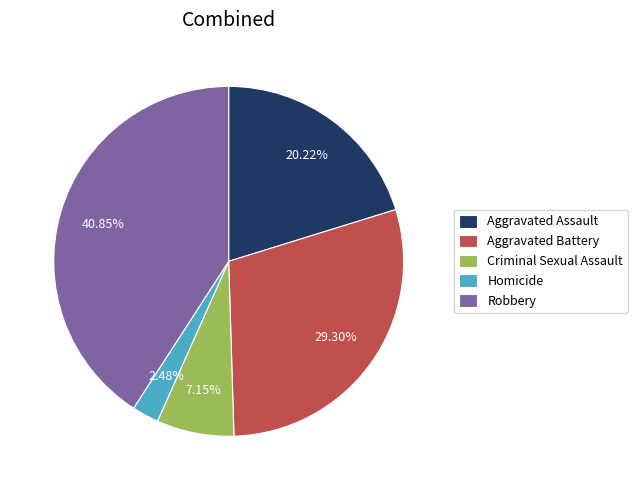

Count the number of slices in the pie.

5